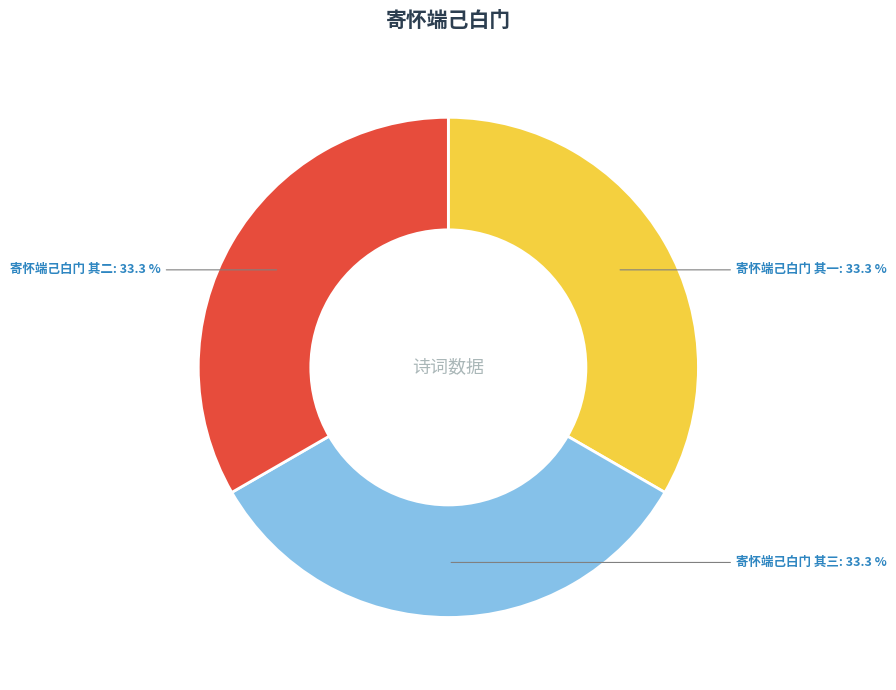

Approximately how many times larger is the value at 寄怀端己白门 其二 compared to 寄怀端己白门 其三?

1.0